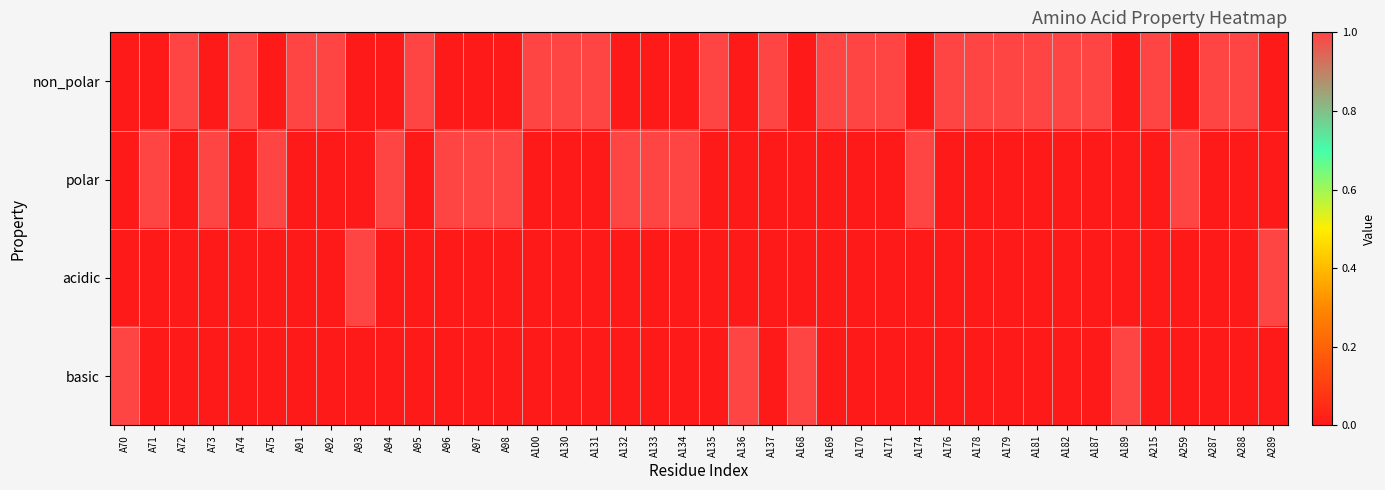

Which series has the largest total across all categories?

non_polar